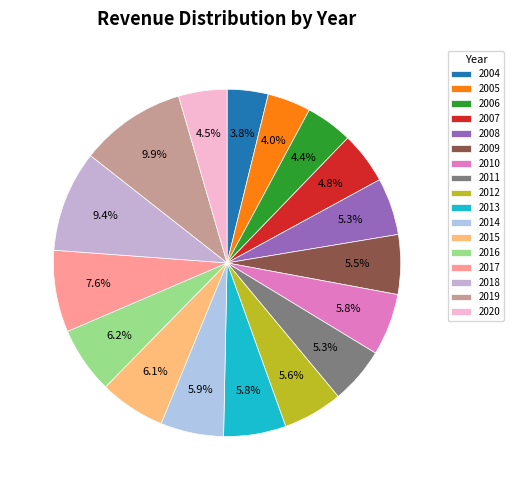

True or false: 2006 accounts for 16% of the total.

False